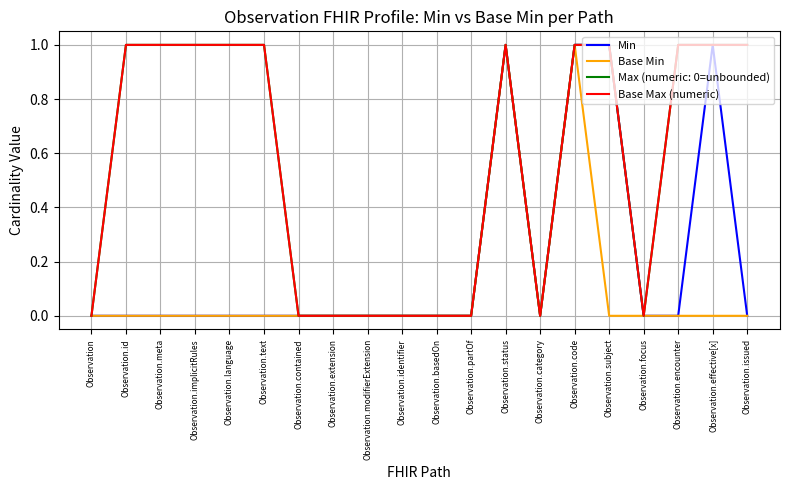

Between Observation.partOf and Observation.effective[x], which series saw the biggest shift?

Min